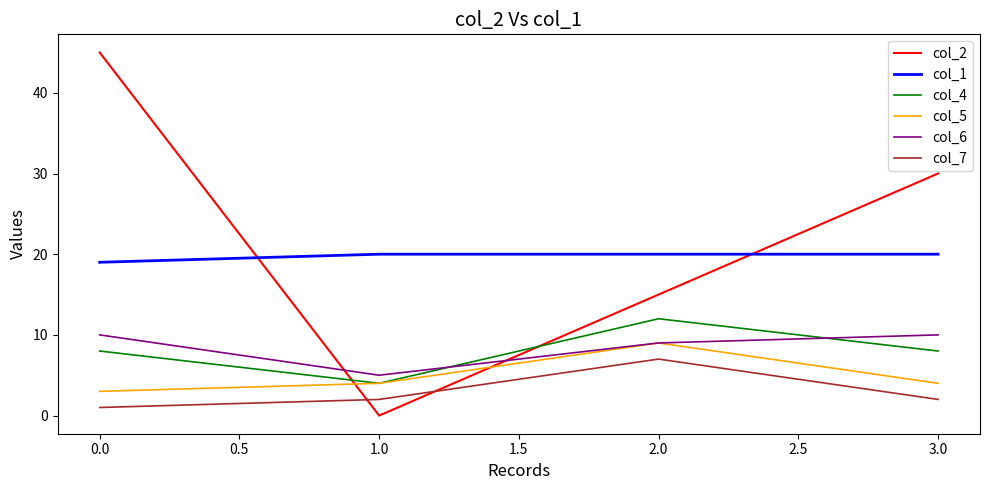

True or false: col_7 has more than 2 points higher than both neighbors.

False